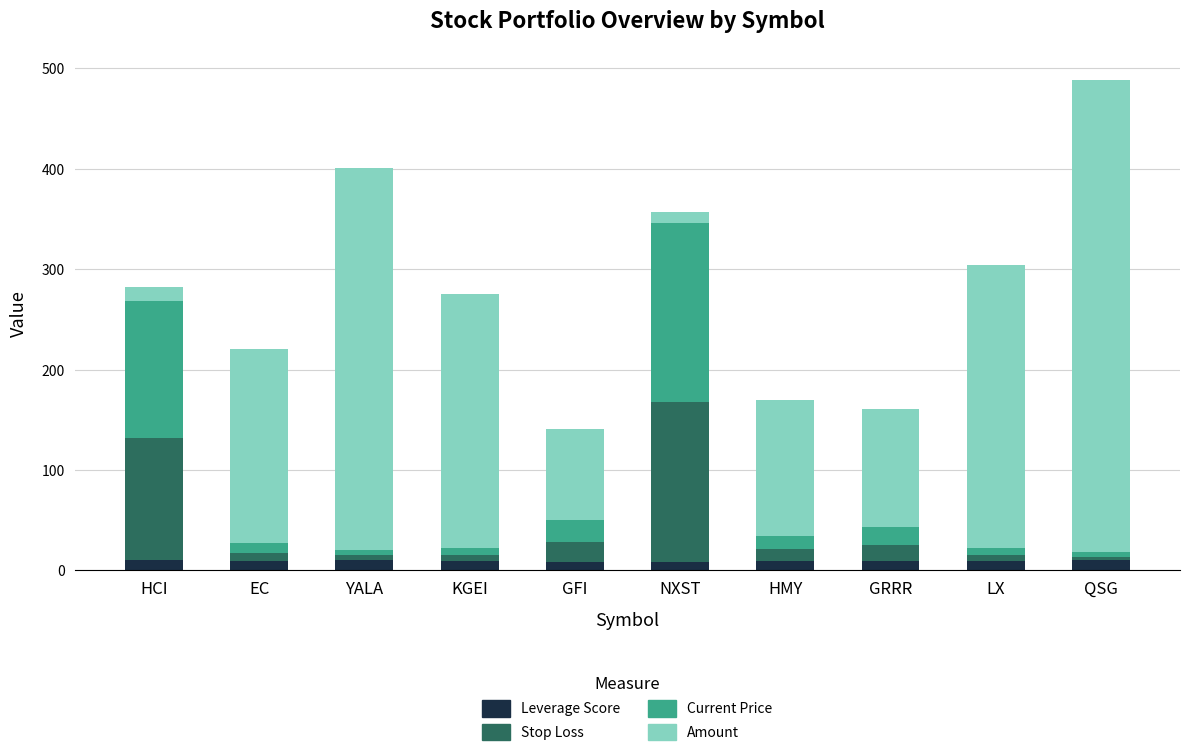

At which category is the sum across all series the highest?

QSG